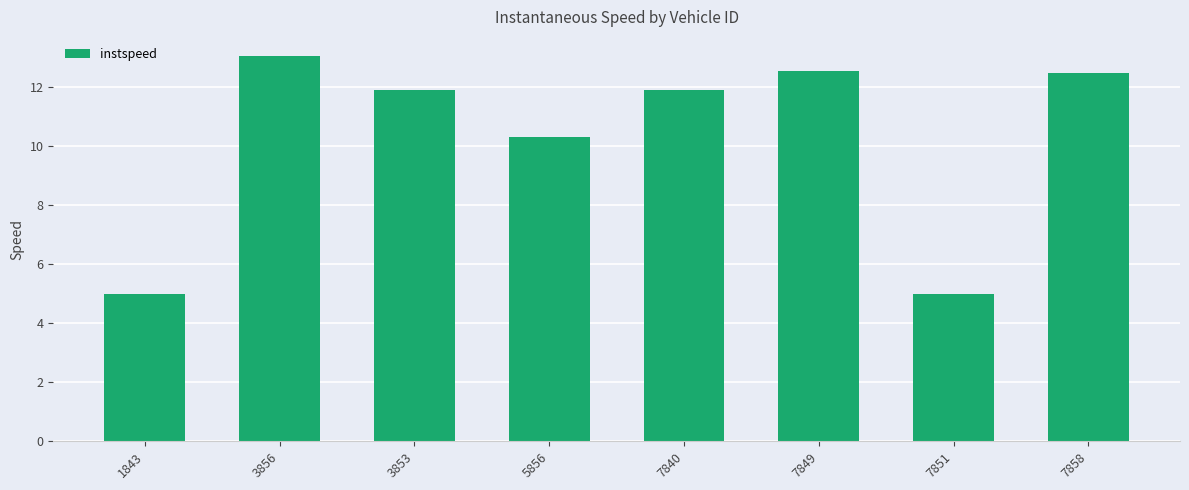

What position from the left is 1843?

1